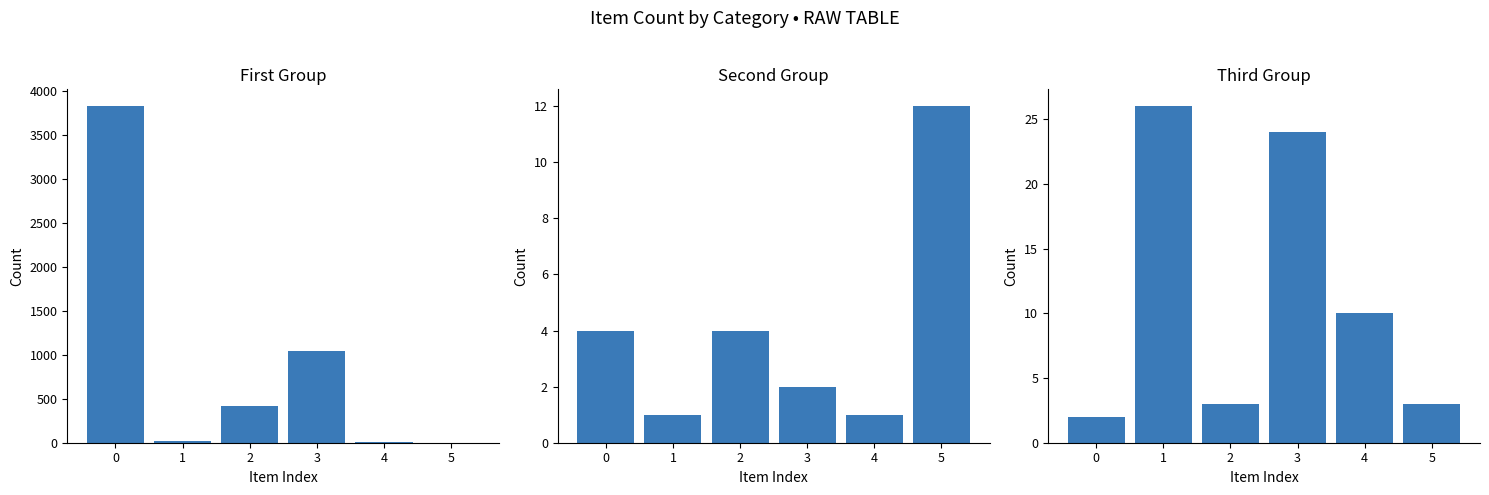

How many data points in Second Group are above 4?

1